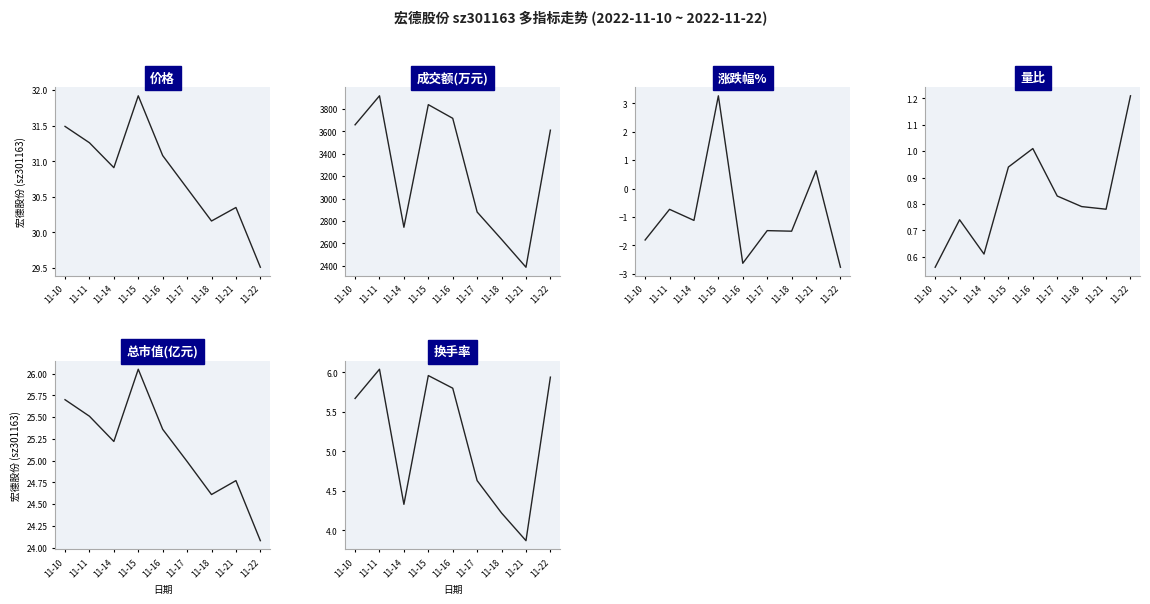

Where is the first local maximum for 换手率?

11-11